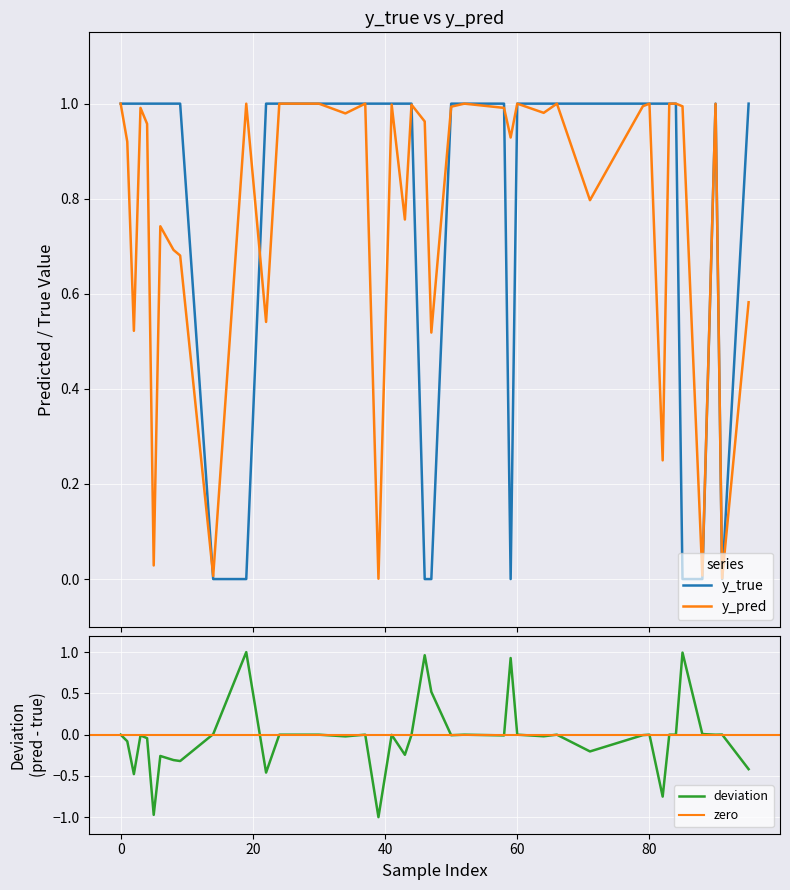

How many interior local valleys does the y_pred series have?

14